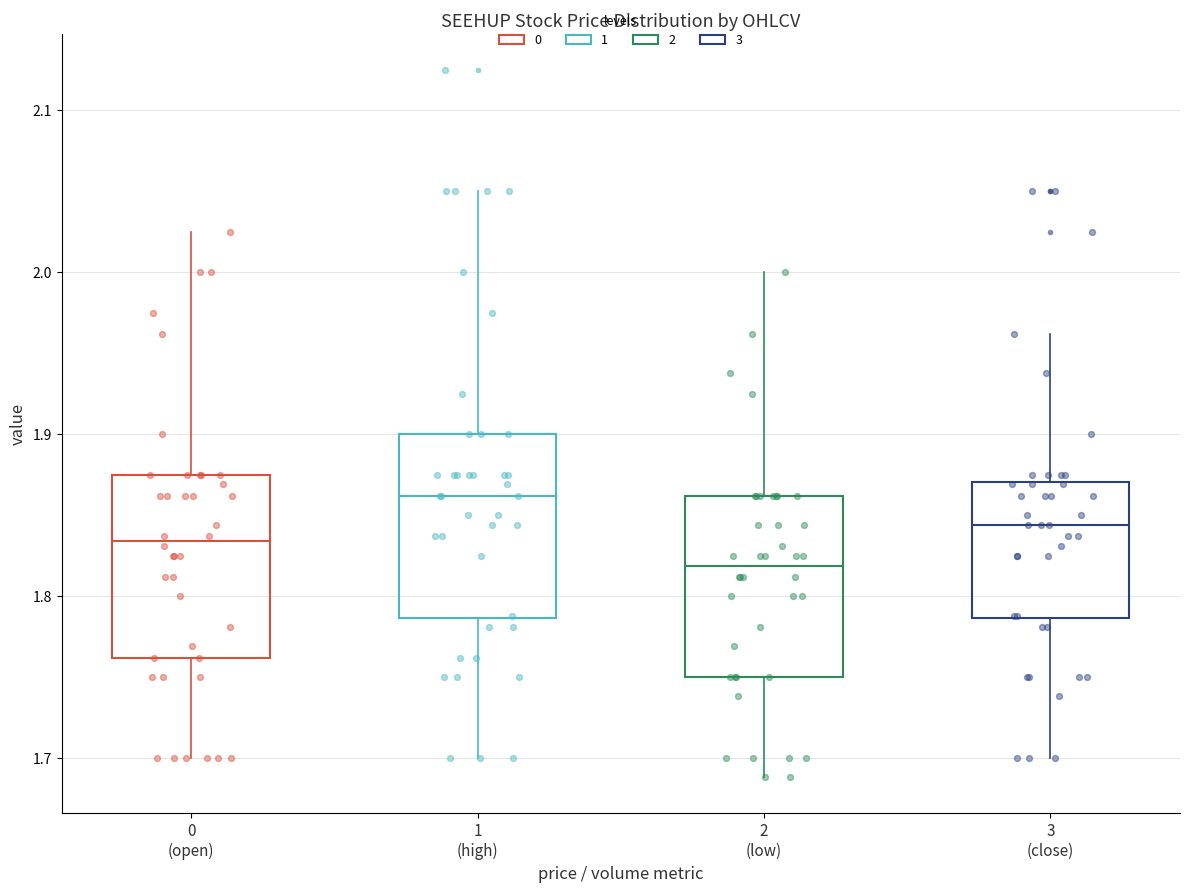

Reading left to right, transcribe this box plot: for each box, give where its median line is, the range the box spans, and where its two whiskers end, as read against the y-axis. The values are not printed on the chart, so give them approximately, as read against the axis.

0 (open): median 1.83, box 1.76 to 1.88, whiskers 1.70 to 2.03
1 (high): median 1.86, box 1.79 to 1.90, whiskers 1.70 to 2.05
2 (low): median 1.82, box 1.75 to 1.86, whiskers 1.69 to 2.00
3 (close): median 1.84, box 1.79 to 1.87, whiskers 1.70 to 1.96